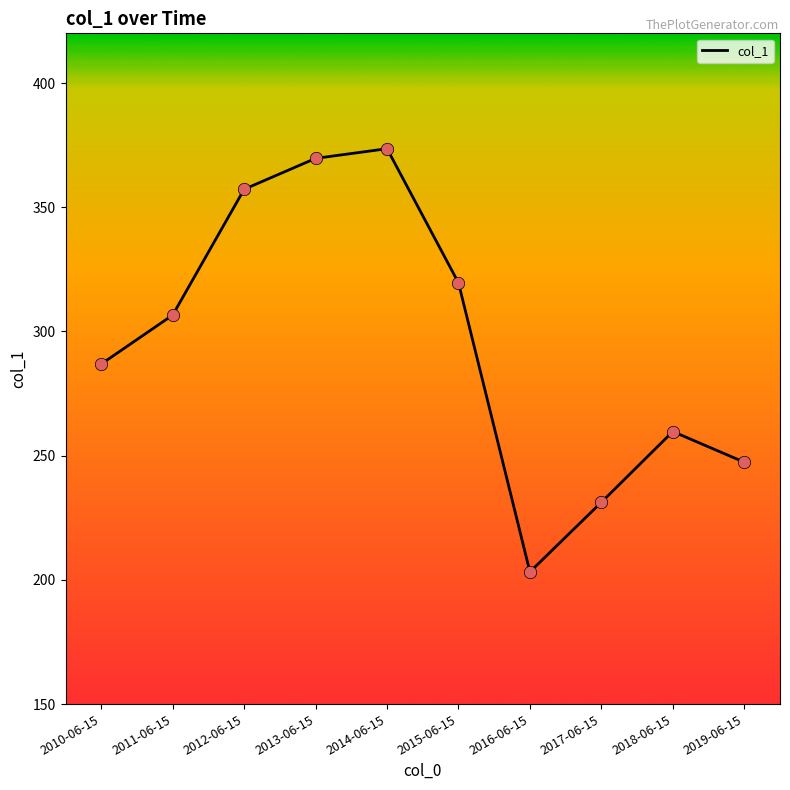

What is the change in value from 2012-06-15 to 2013-06-15?

+12.4